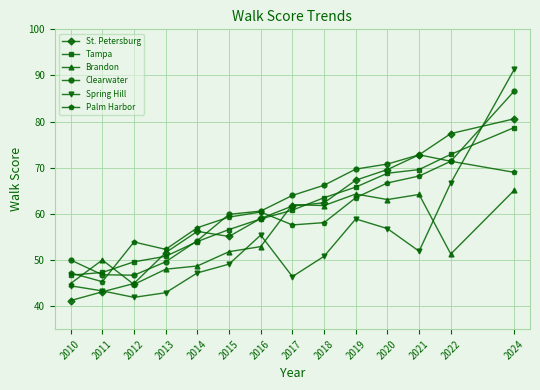

What is the difference between the second highest and minimum values in the St. Petersburg series?

36.2